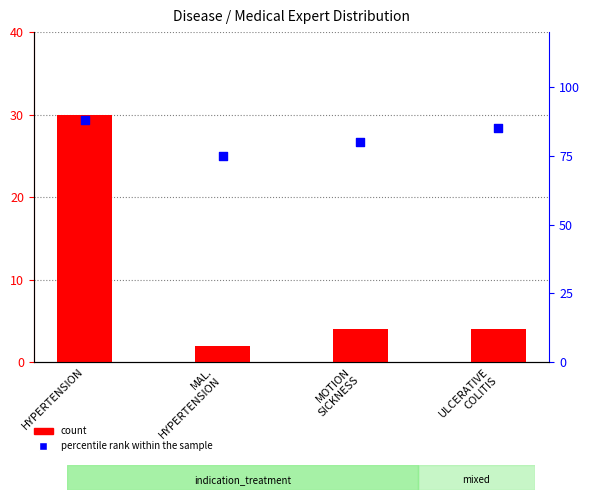

At how many categories does at least one series exceed 25?

4